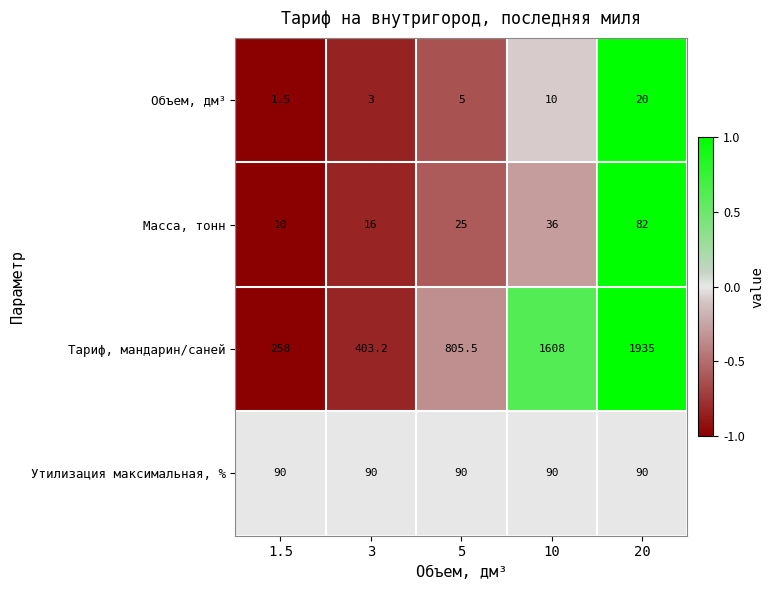

The Тариф, мандарин/саней series shows 1935.0 at 20. True or false?

True